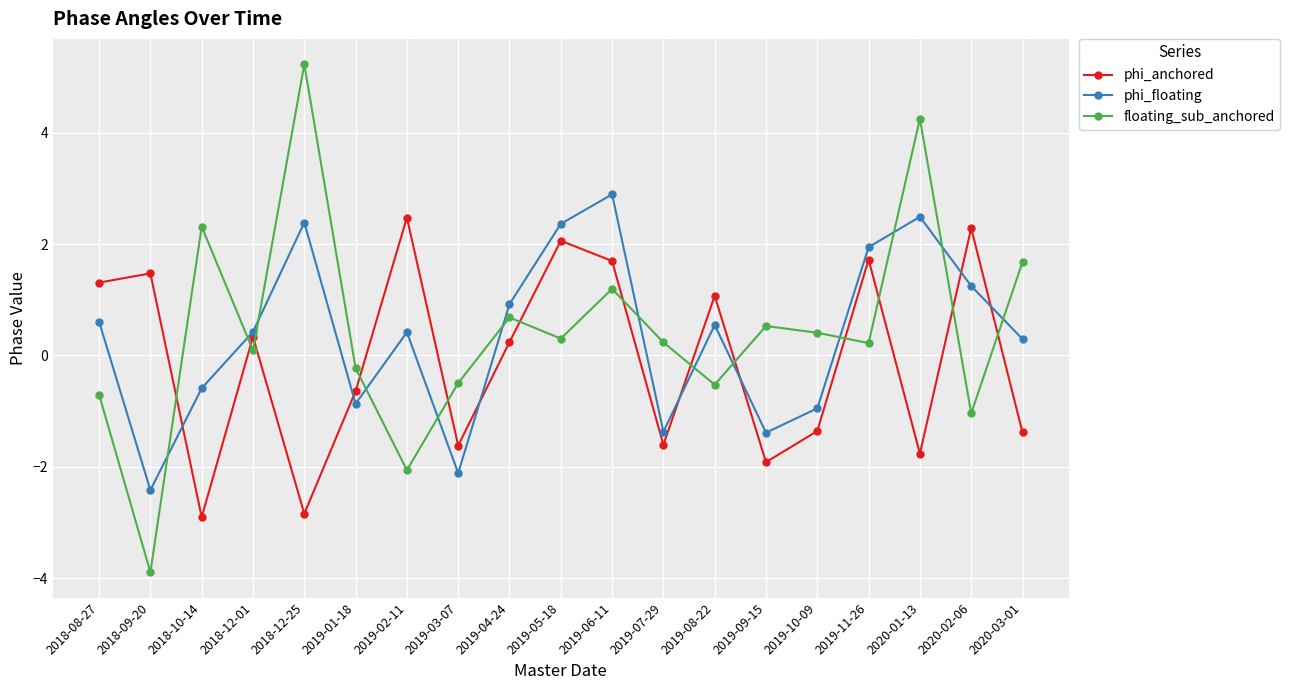

What is the label of the 18th point from the left?

2020-02-06